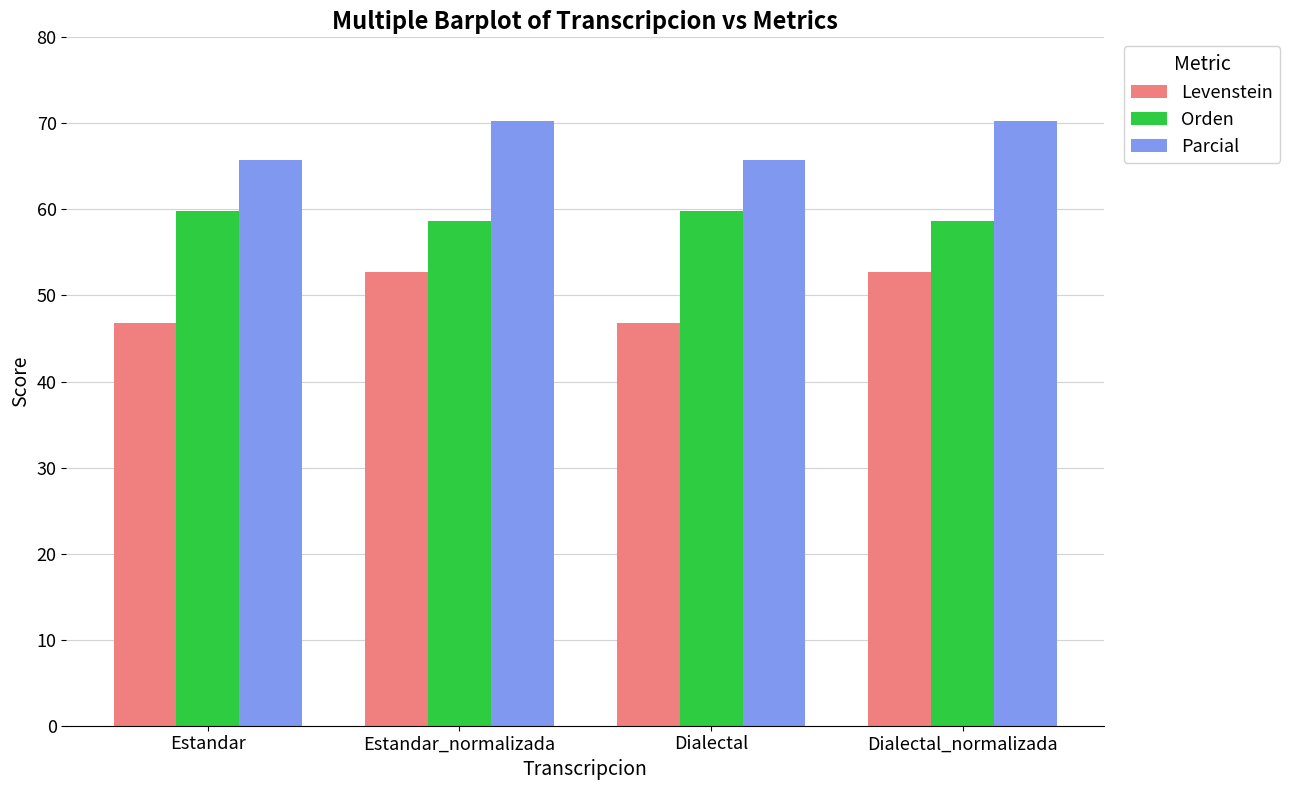

What is the approximate value of Orden at Estandar_normalizada?

58.6